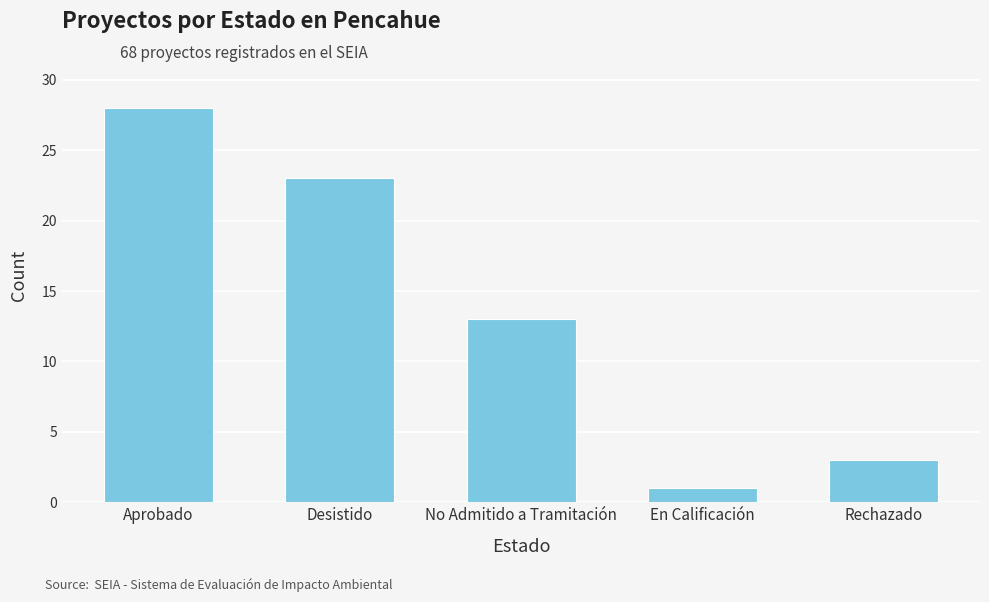

What is the average value?

14